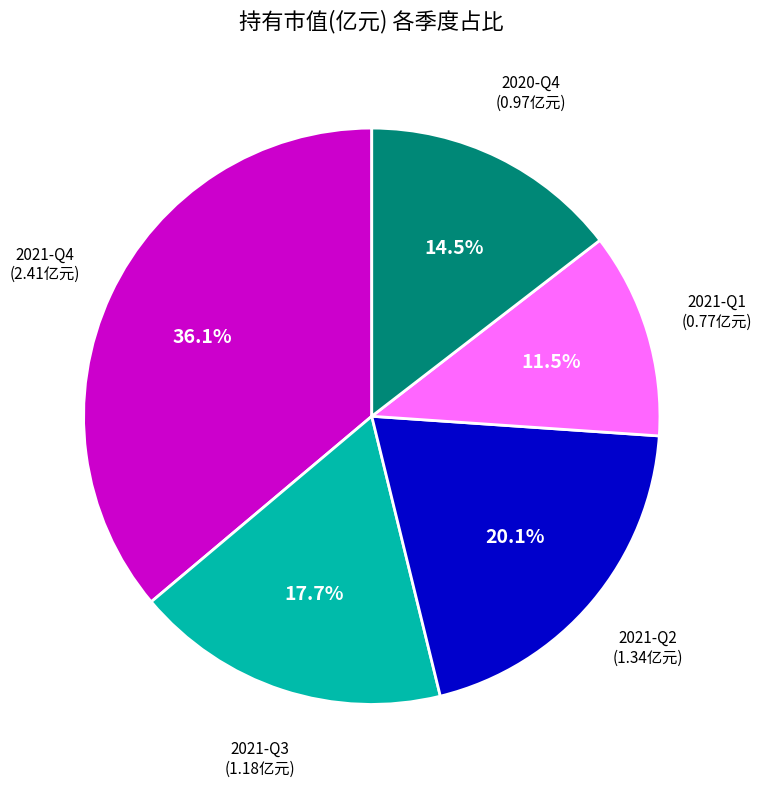

Does any single category account for the majority?

No